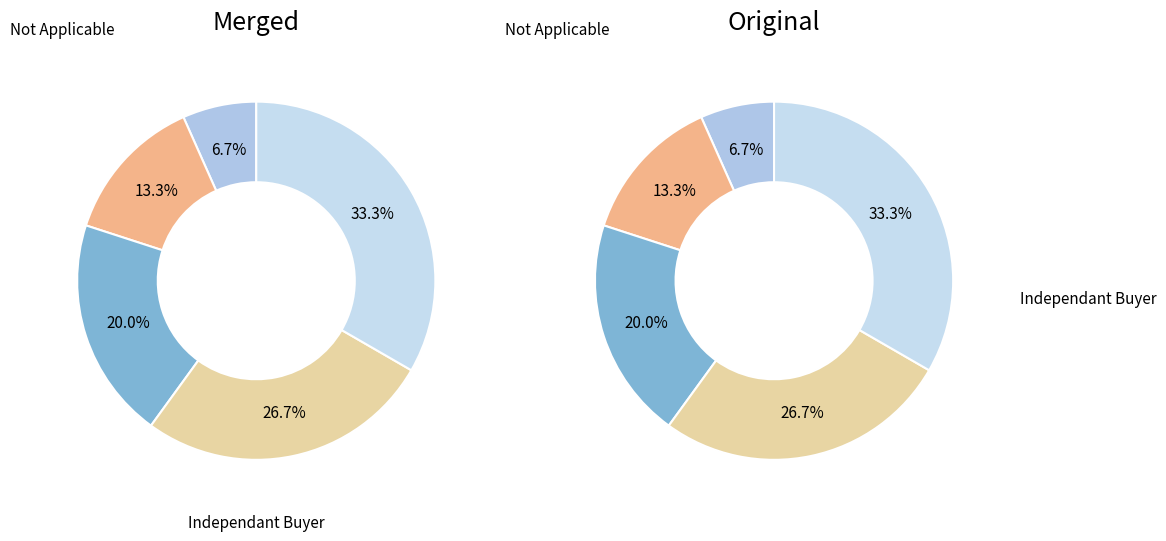

Do Captive Use and Stock Transfer together represent more than half of the pie?

No